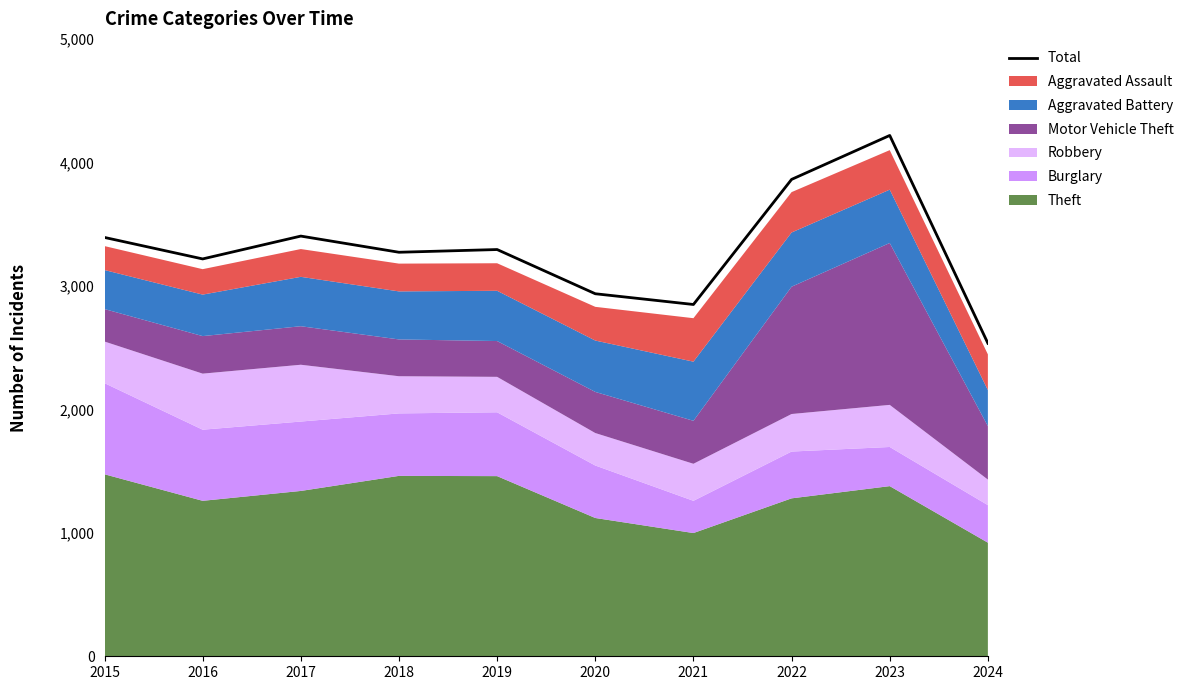

Does the chart display data point markers on the line(s)?

No